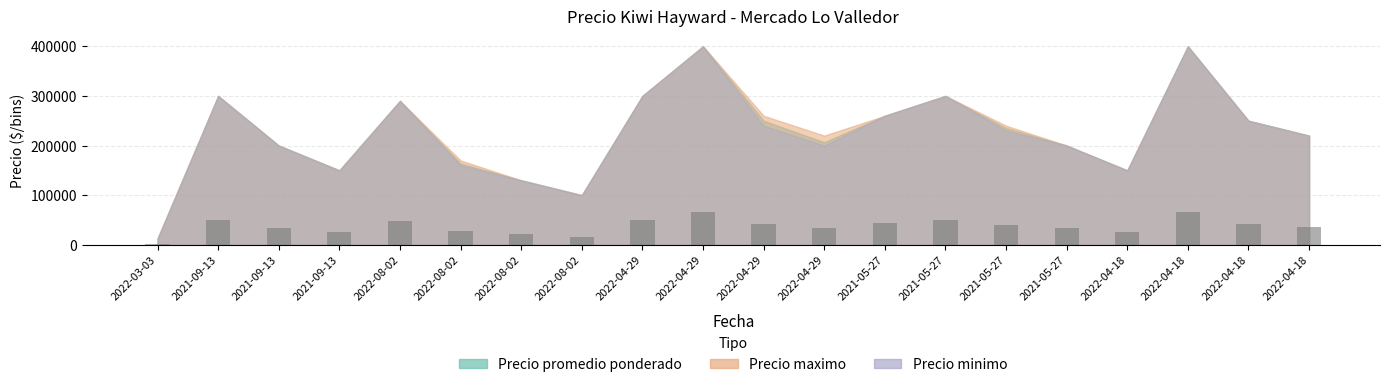

What is the change in value from 2022-03-03 to 2022-08-02?

+25208.3